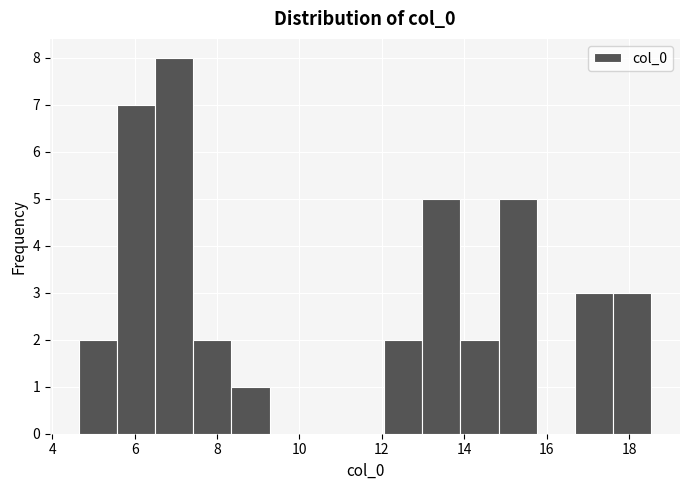

How tall is the bar that spans 12.0 to 13.0 on the x-axis? Neither the bar edges nor the heights are printed on the chart, so give them approximately, as read against the axes.

2